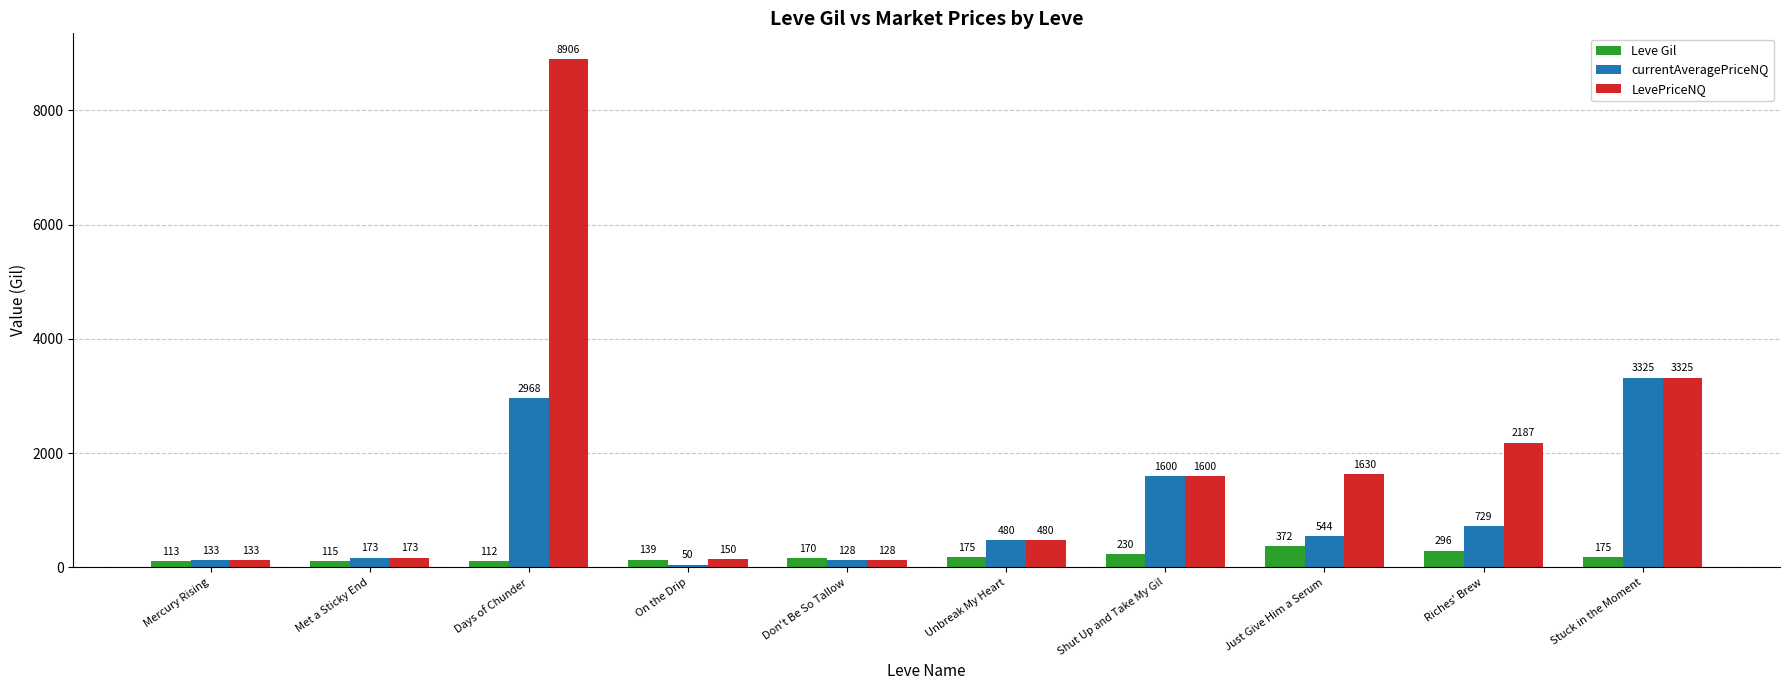

What is the difference between the highest and lowest values at Riches' Brew?

1891.0